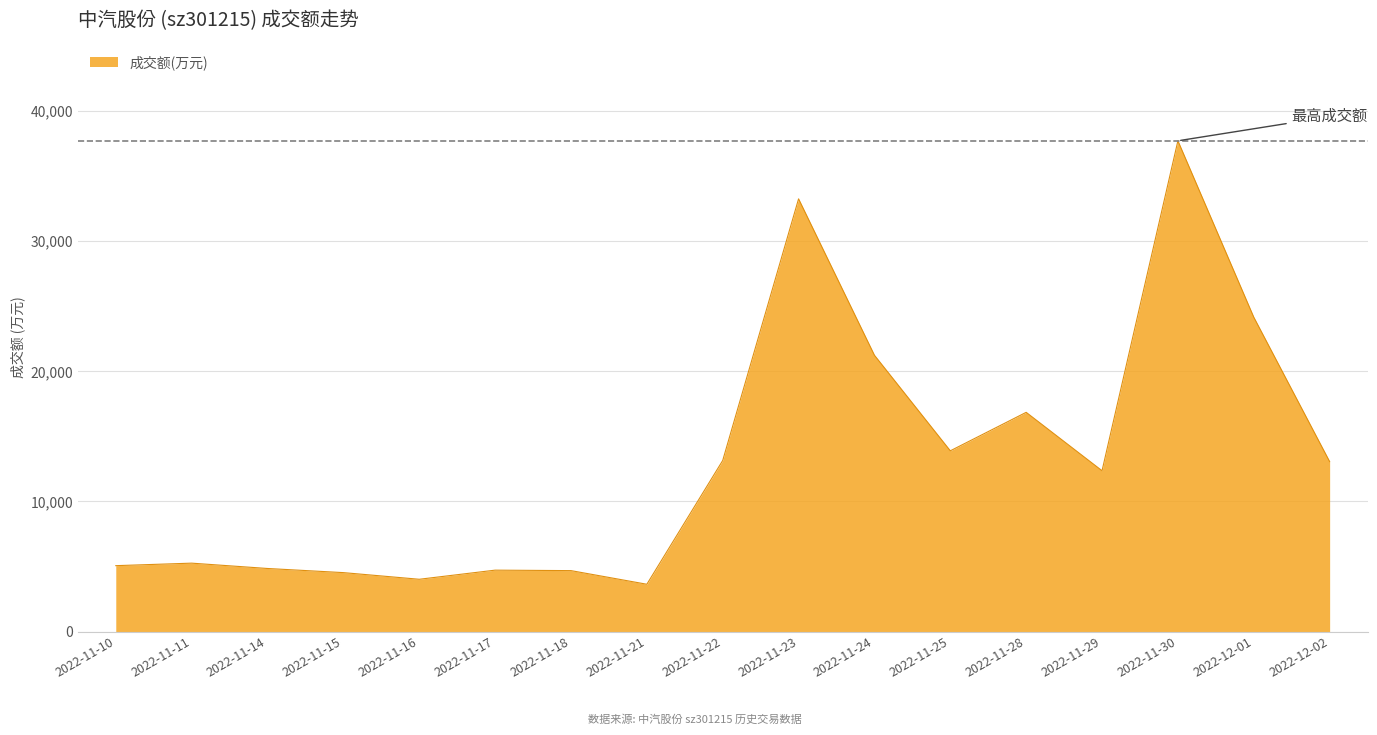

Which label corresponds to the smallest value in the chart?

2022-11-21